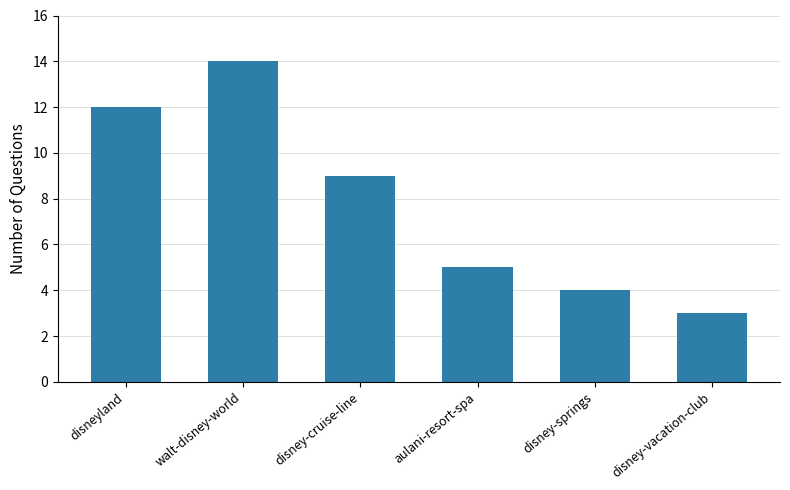

How many categories are shown in the chart?

6